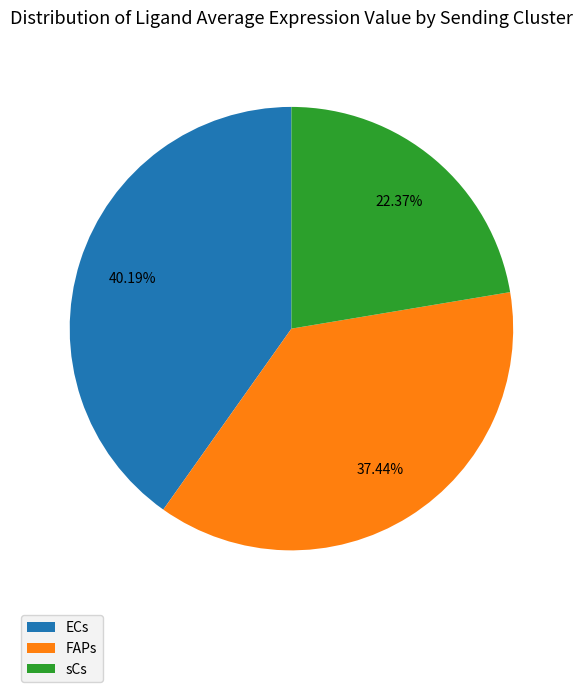

What is the total percentage of sCs and ECs?

62.6%